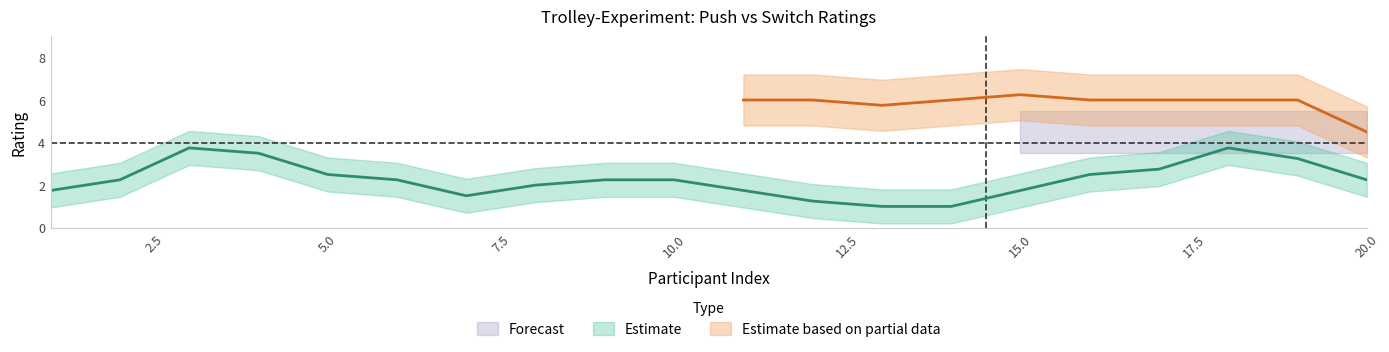

What is the difference between the second highest and minimum values in the switch series?

2